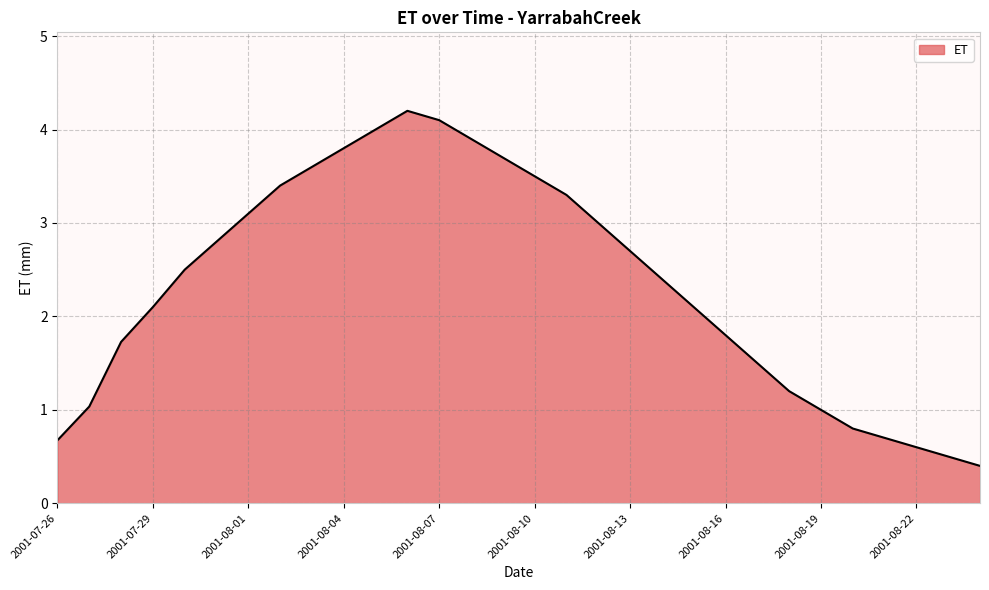

What is the minimum value shown in the chart?

0.4